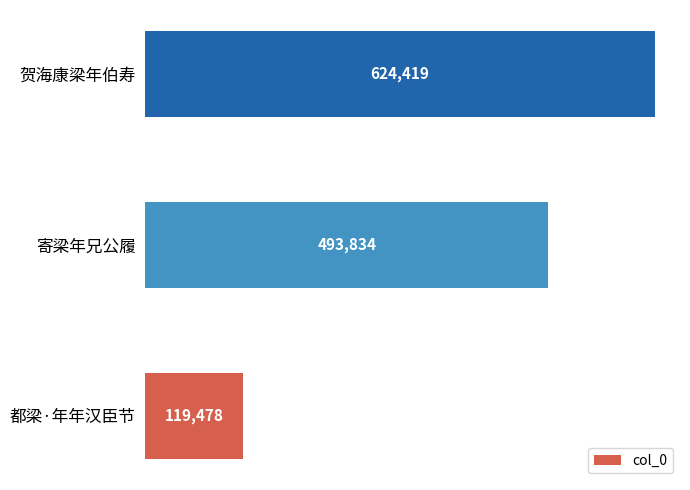

What is the smallest value displayed?

119478